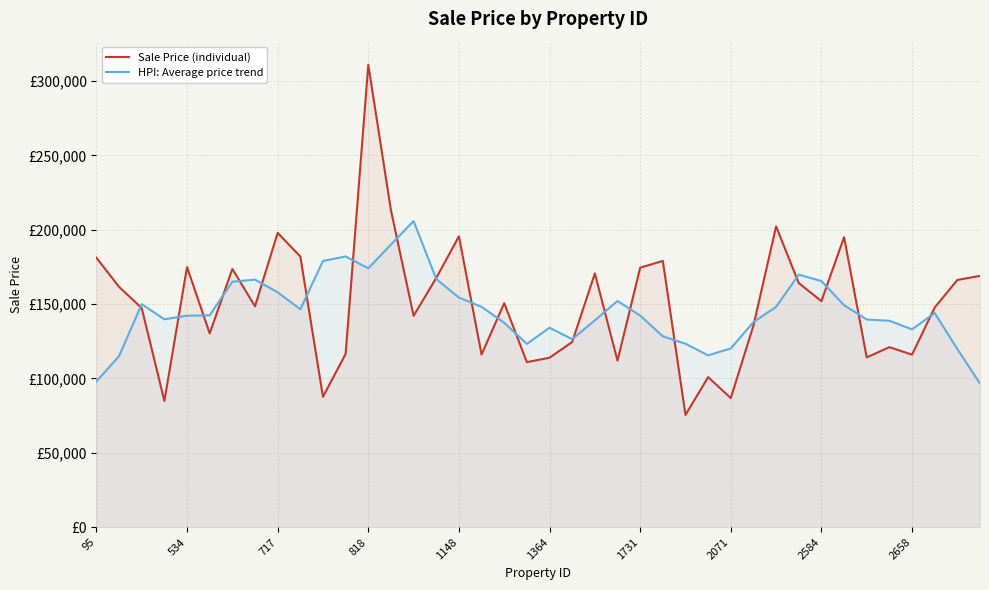

What is the value of the Sale Price (individual) point at the 5th from the left?

174944.1